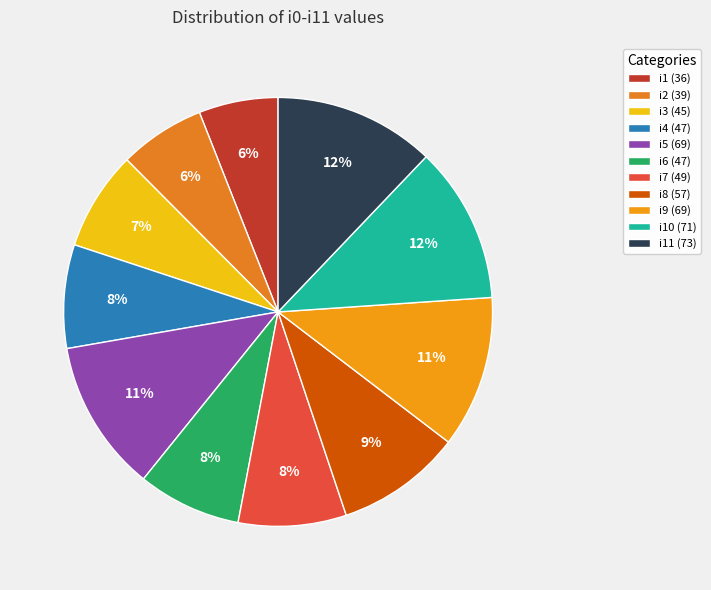

Is there any slice that represents more than half of the pie?

No